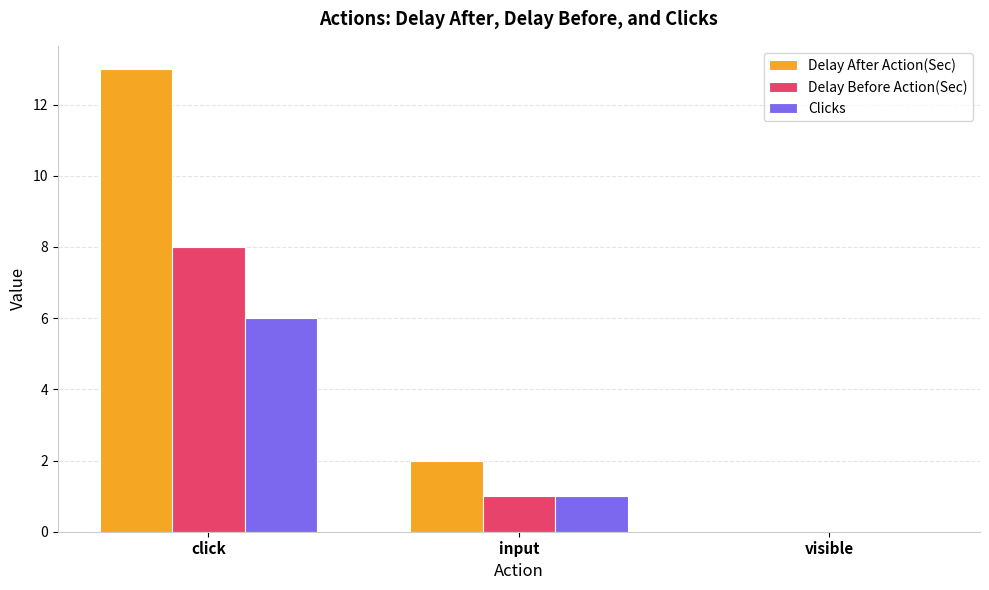

The Delay Before Action(Sec) series shows 0 at visible. True or false?

True